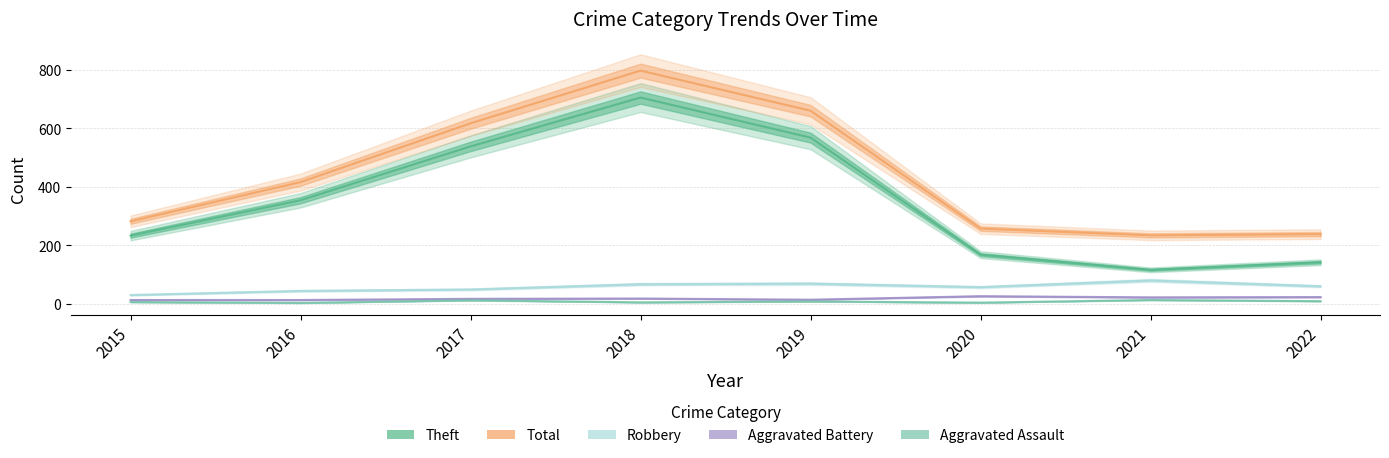

Between 2018 and 2016, which is larger?

2018